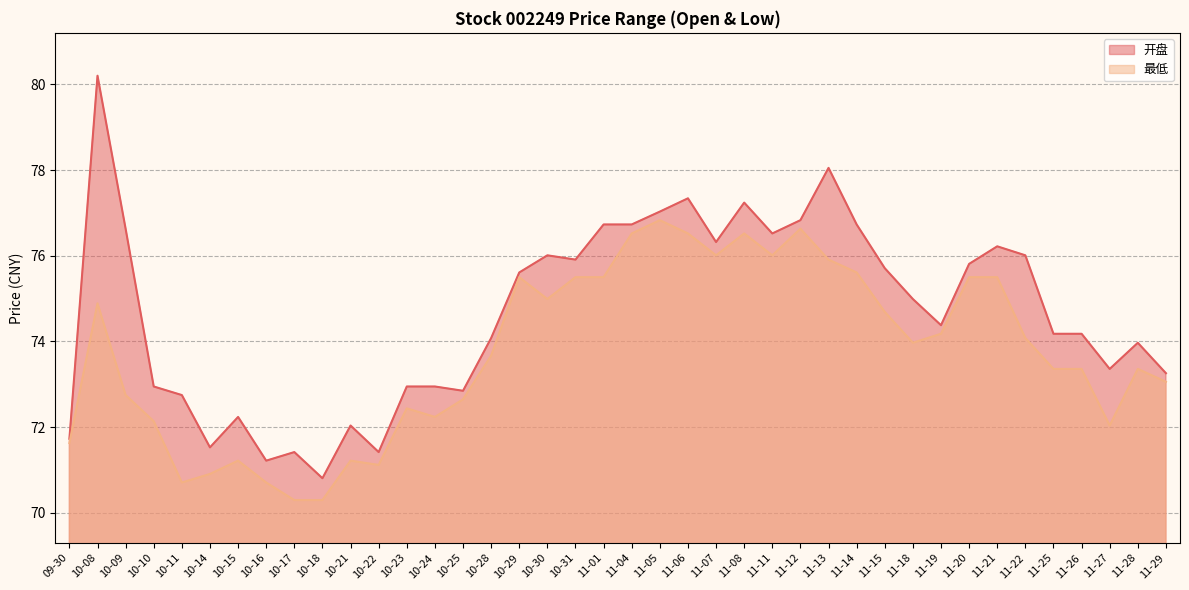

Is it true that 开盘 equals 104.4 at 11-01?

False